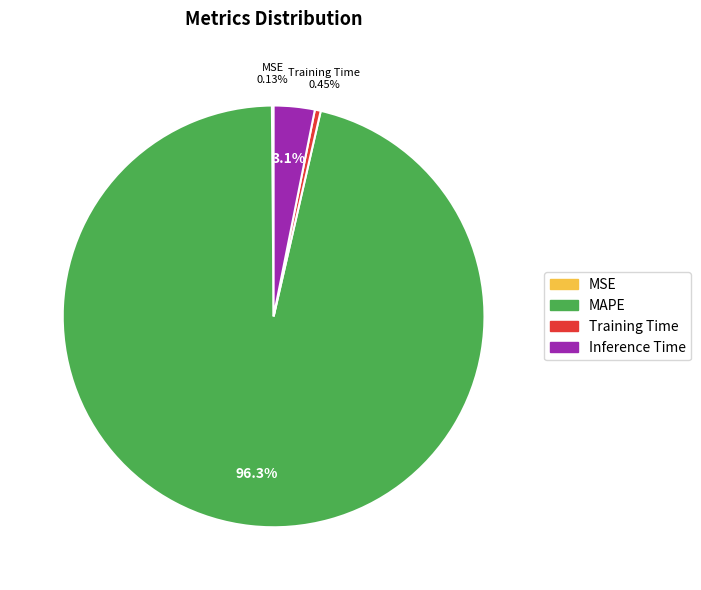

Is the sum of MAPE and Training Time greater than half?

Yes